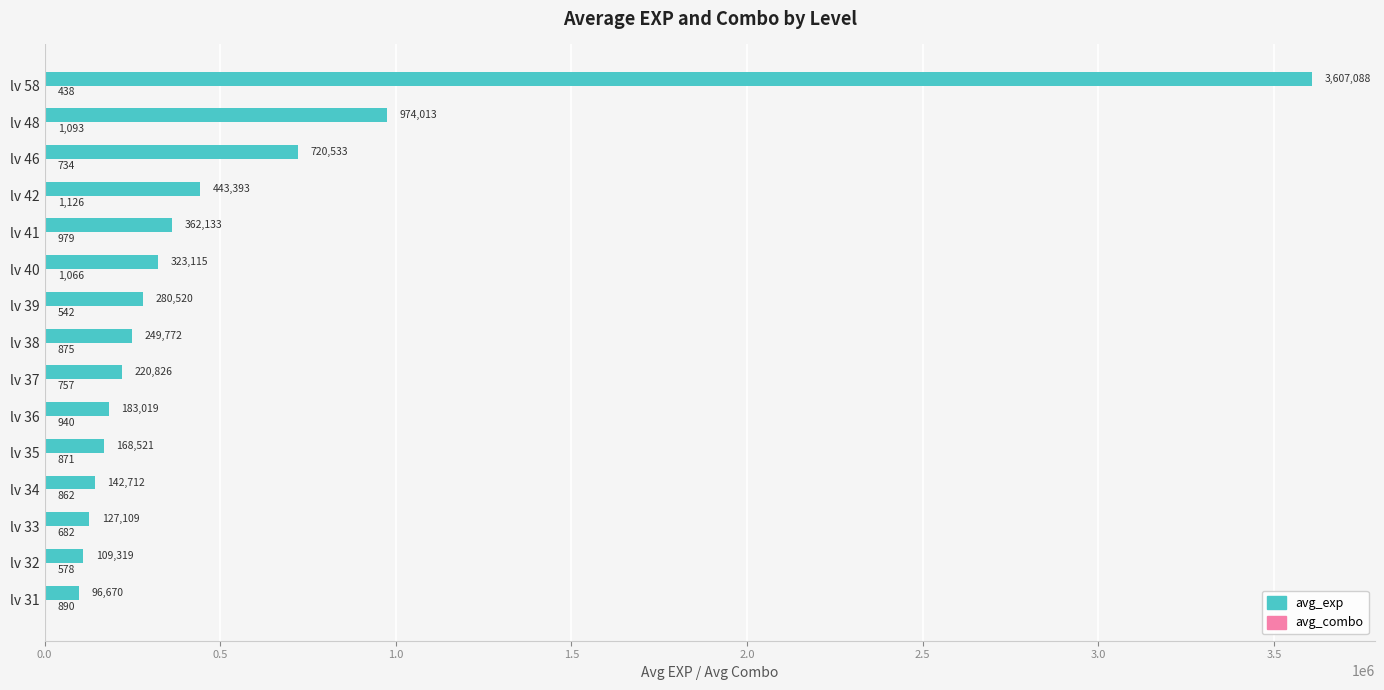

What is the sum of all avg_exp values?

8008743